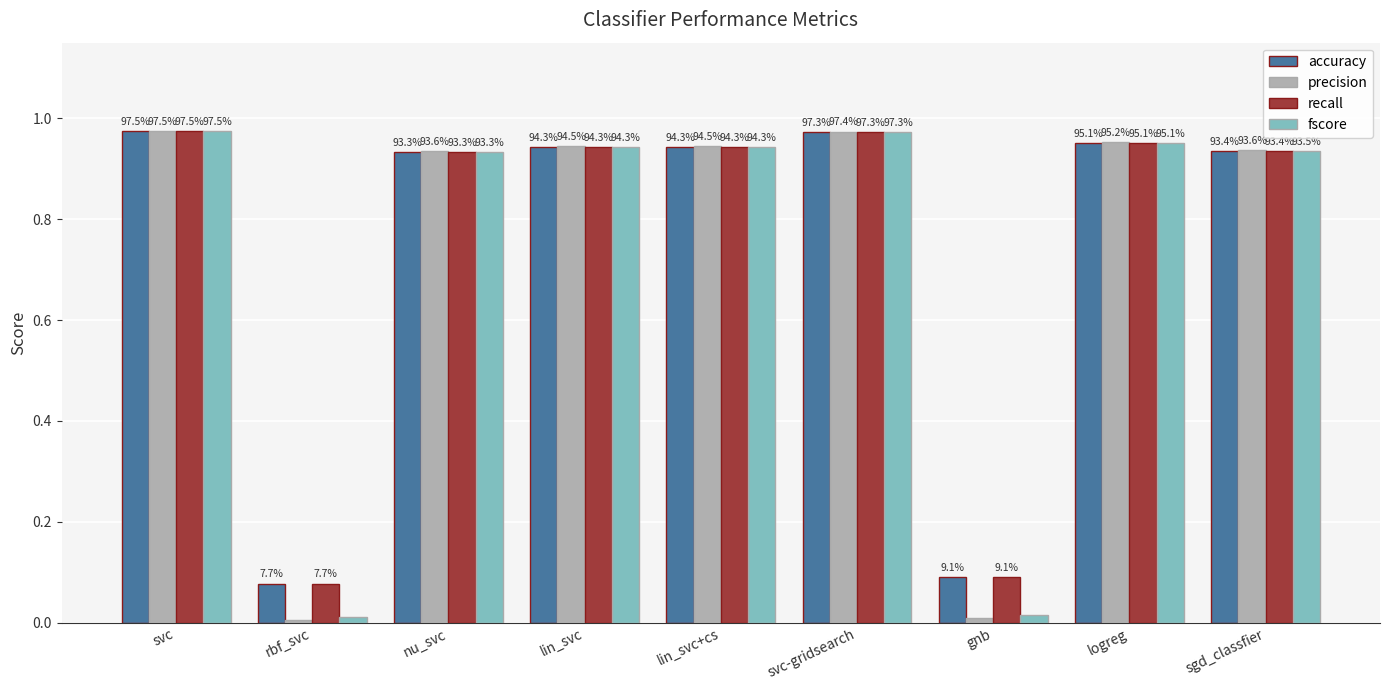

What position from the right is lin_svc?

6